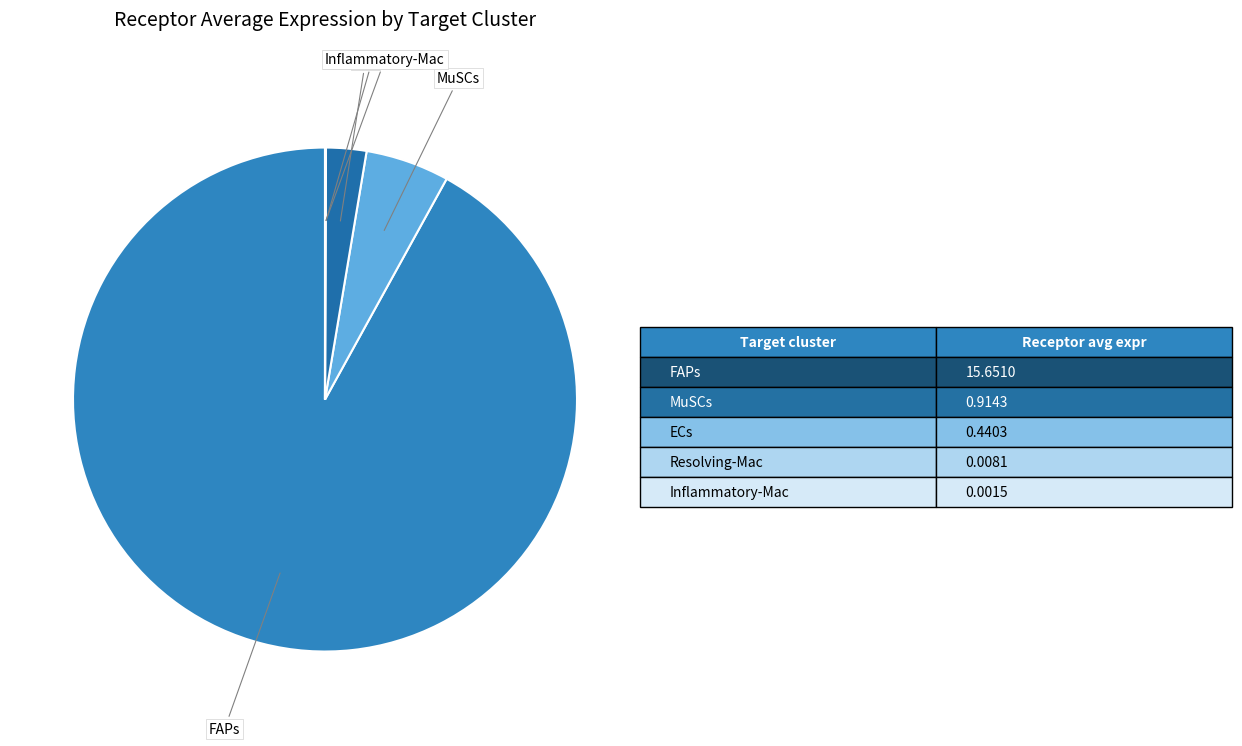

Count the number of slices in the pie.

5